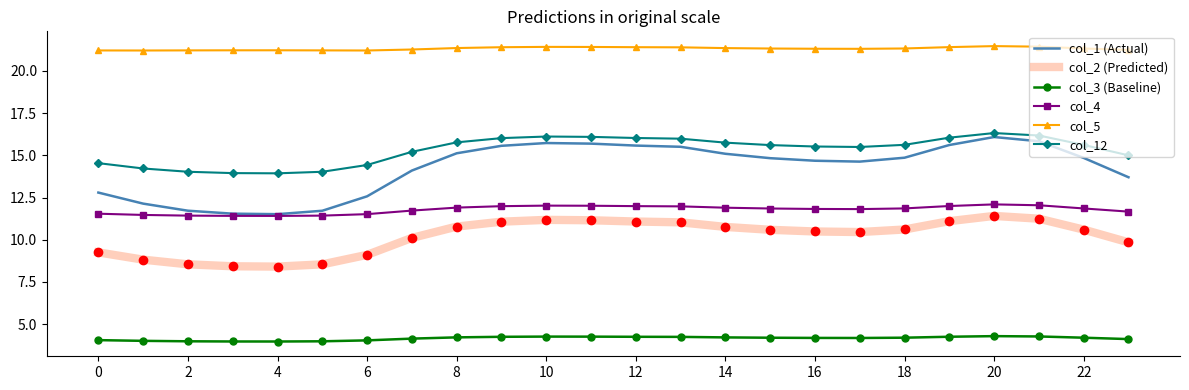

What is the minimum value shown in the chart?

4.0